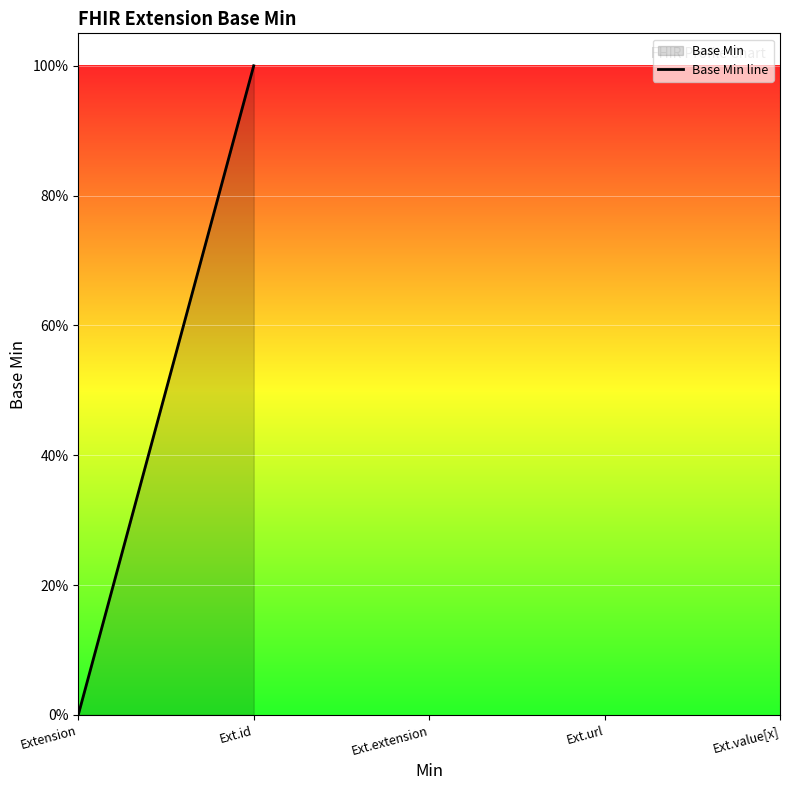

What is the label of the 3rd point from the left?

Extension